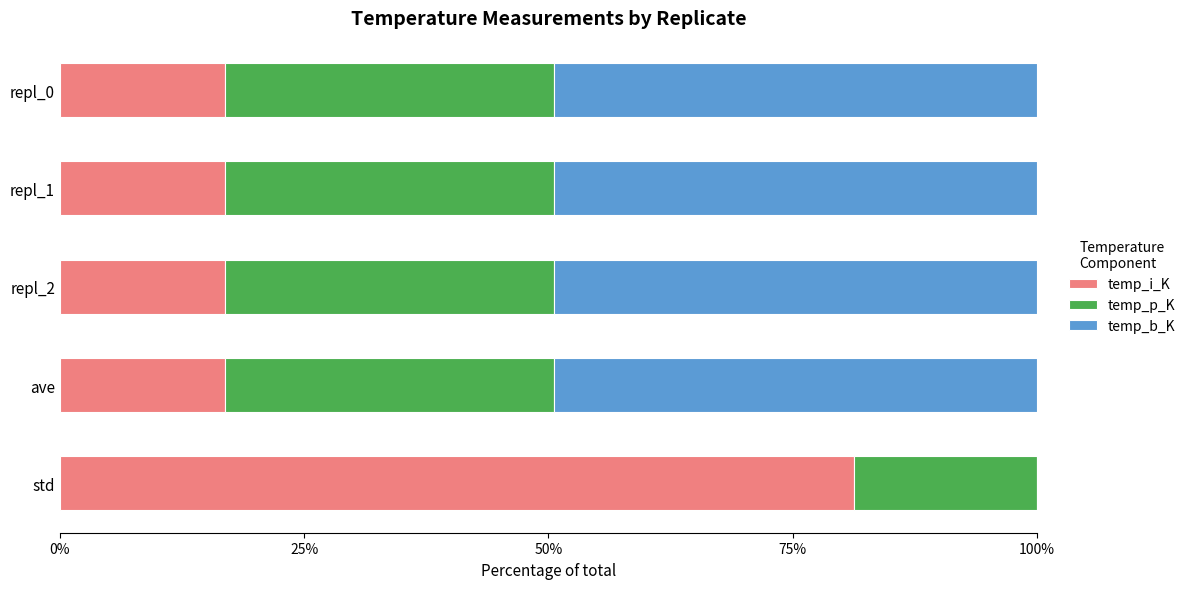

The temp_i_K series shows 16.9 at repl_2. True or false?

True